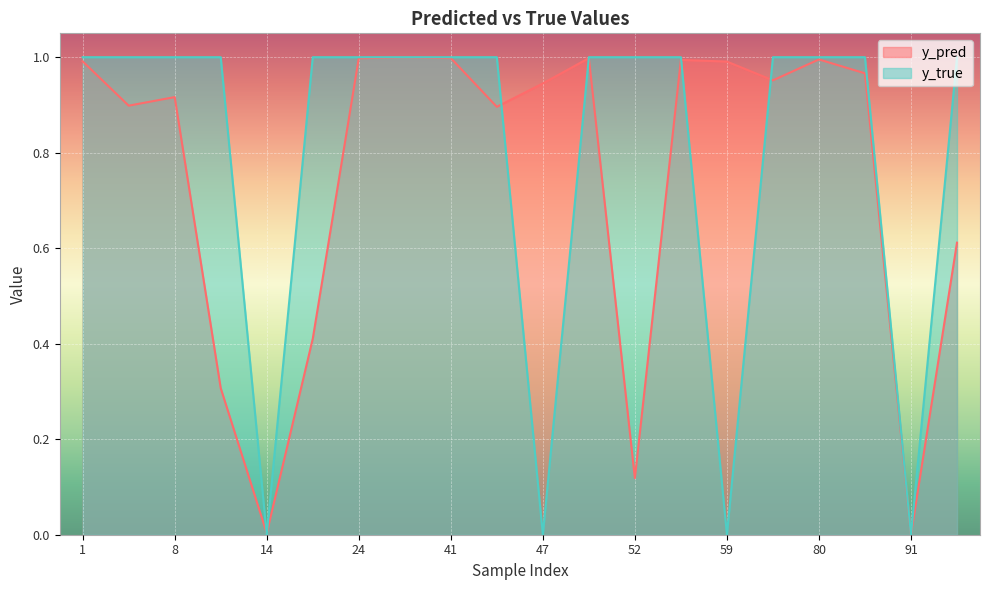

At how many categories does at least one series exceed 0?

20